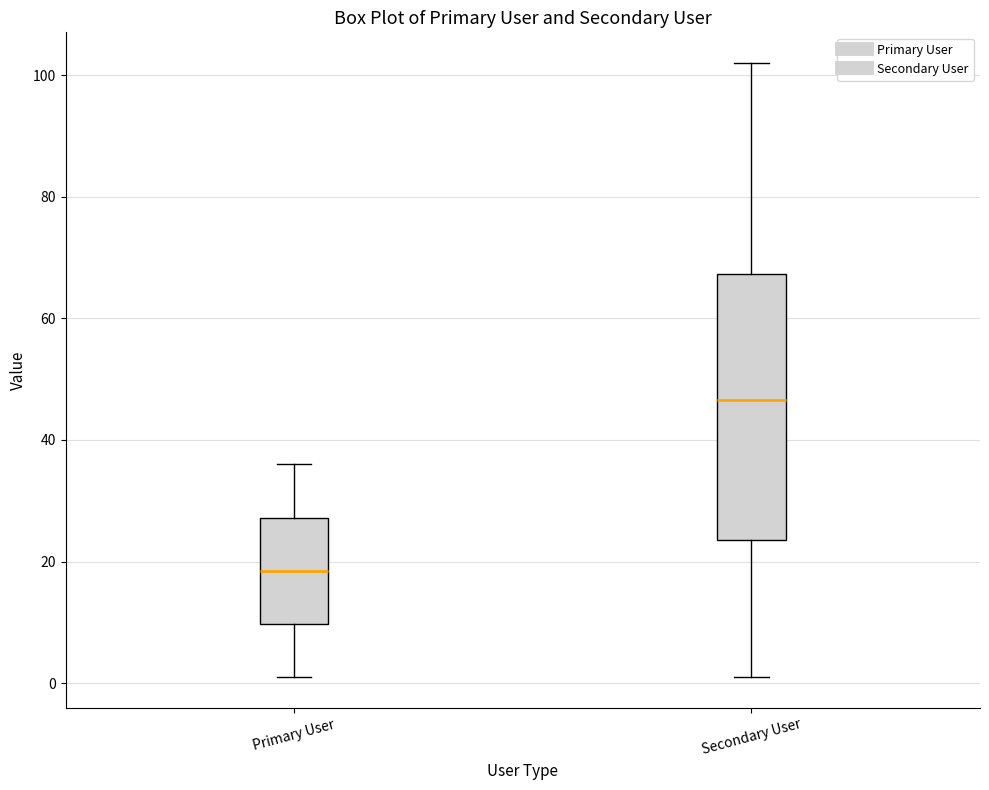

Which box has the highest median line?

Secondary User